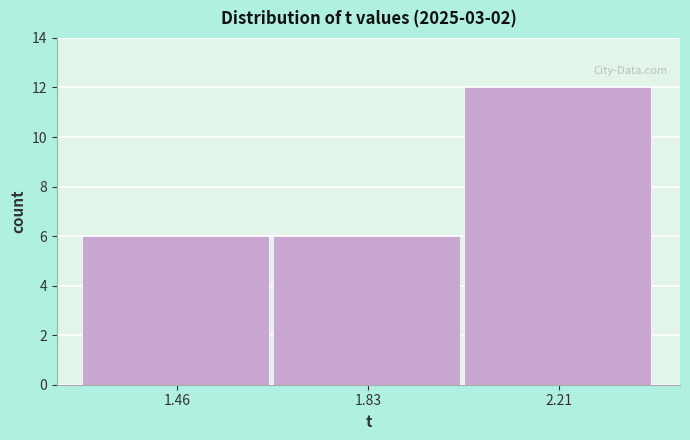

Over which range of the x-axis is the bar tallest?

2.00 to 2.40